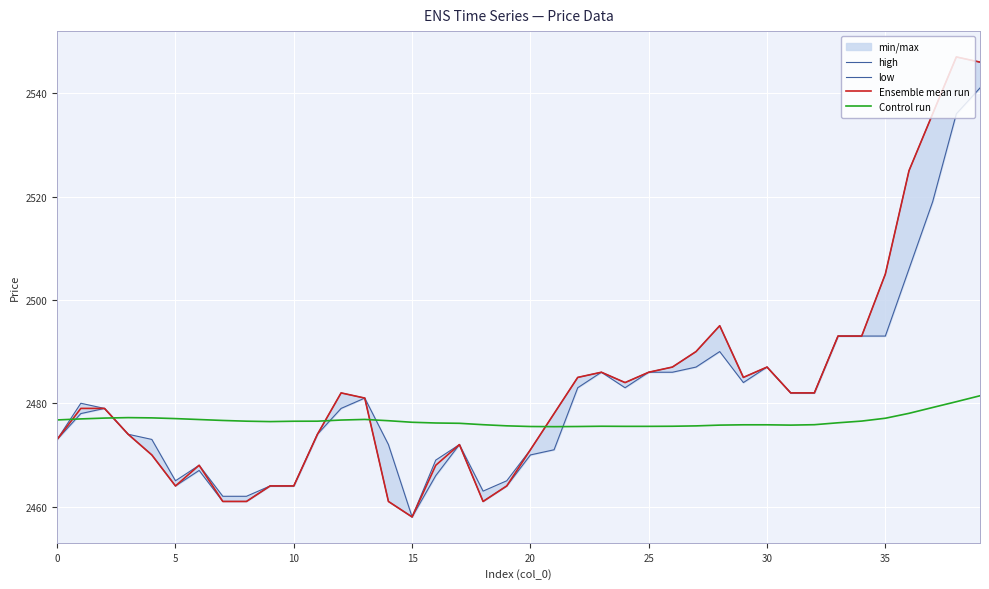

At 23, list the series in order from largest to smallest.

high, low, Ensemble mean run, Control run